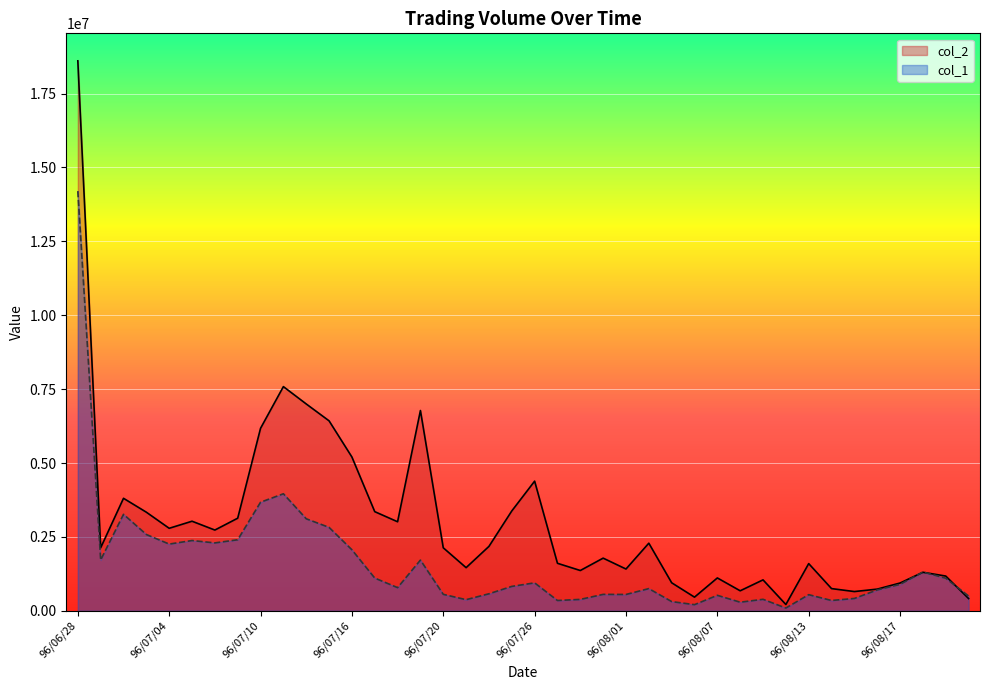

True or false: col_1 has more than 1 interior local peaks.

True